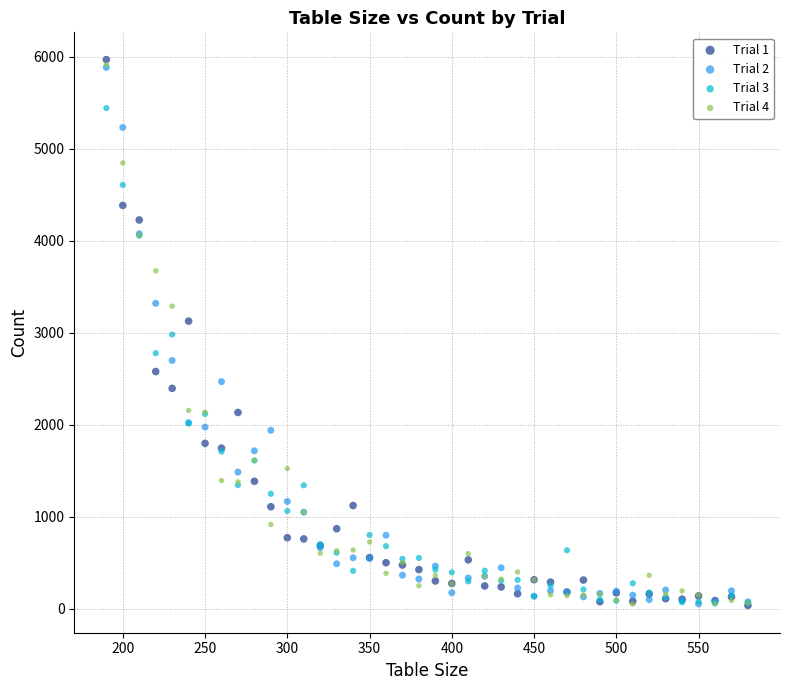

Which series has the widest spread of Y values?

Trial 1